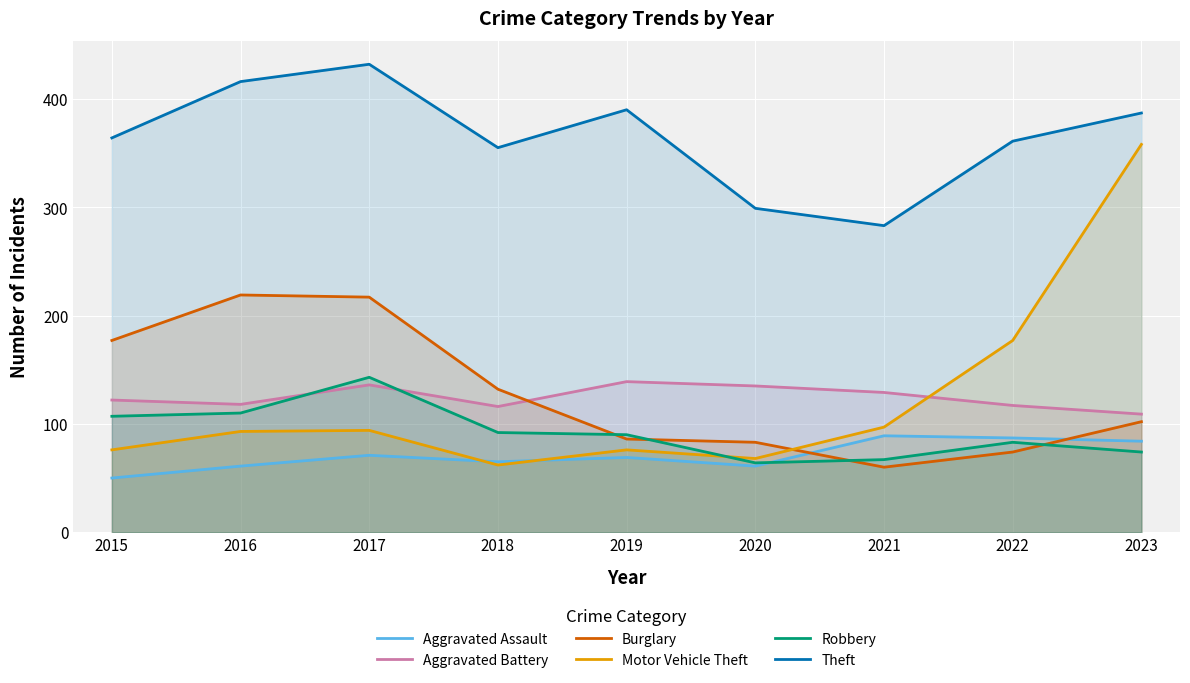

At which label does Aggravated Battery first exceed 122?

2017